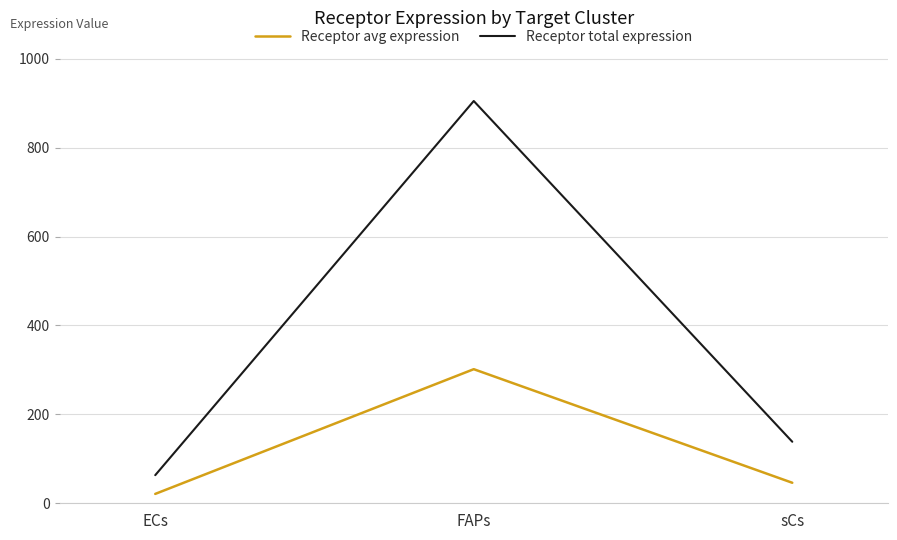

List the series in order of their overall mean, lowest first.

Receptor avg expression, Receptor total expression